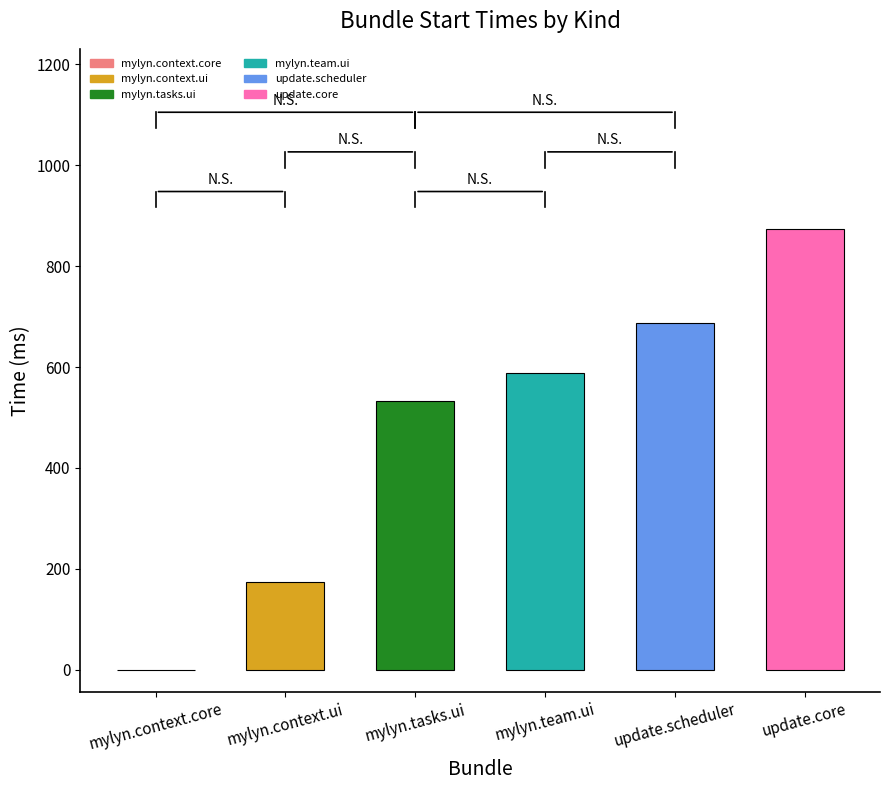

Reading left to right, extract all data points from this chart.

0	173	533	589	687	873